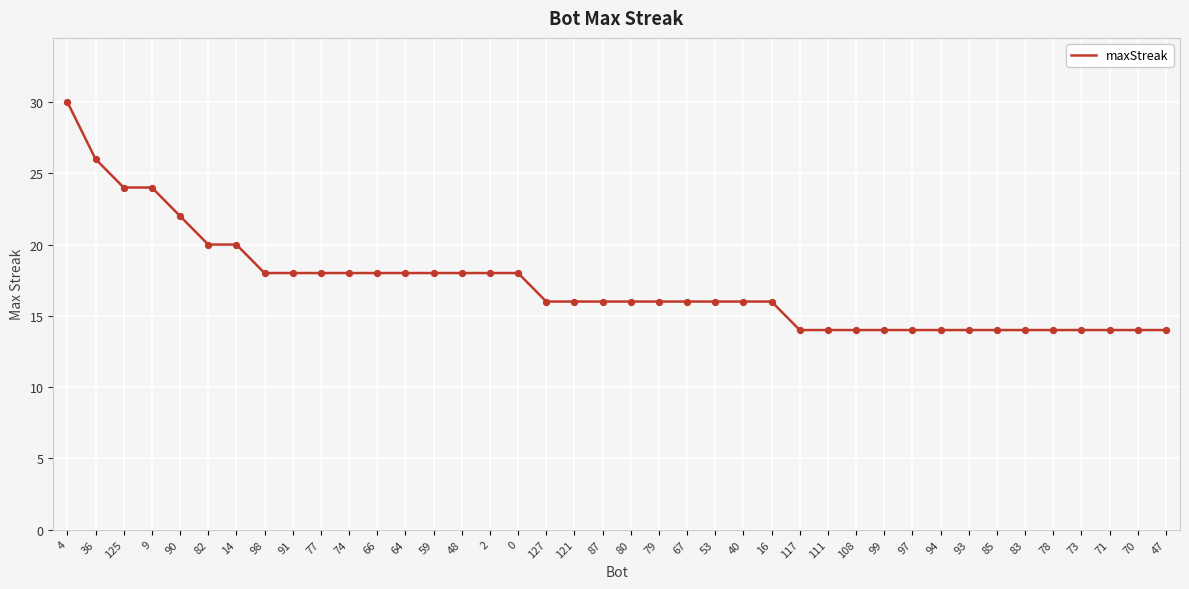

What is the change in value from 82 to 85?

-6